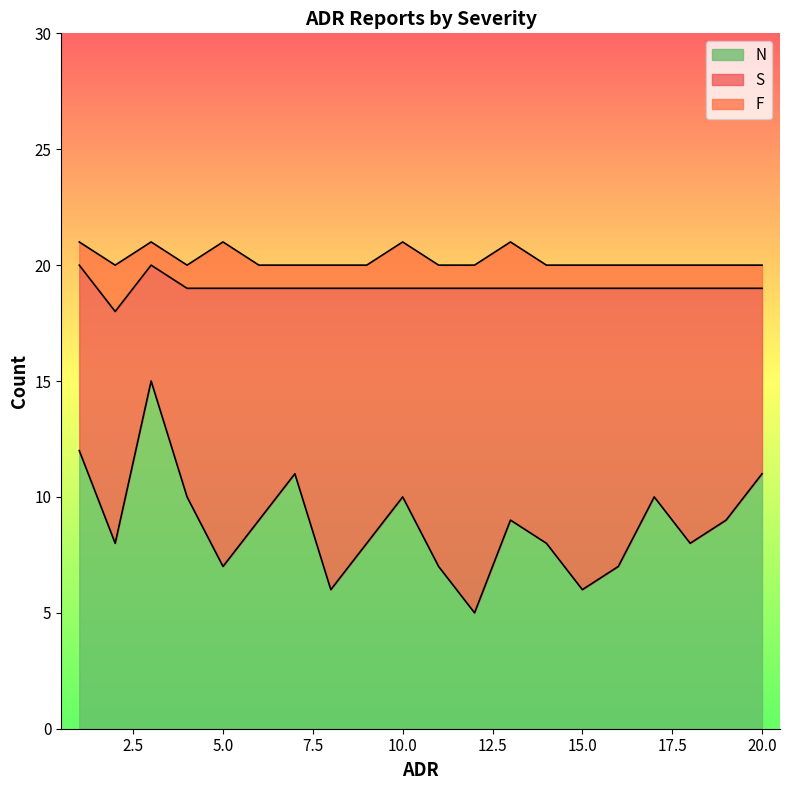

Does the chart have visible grid lines?

No